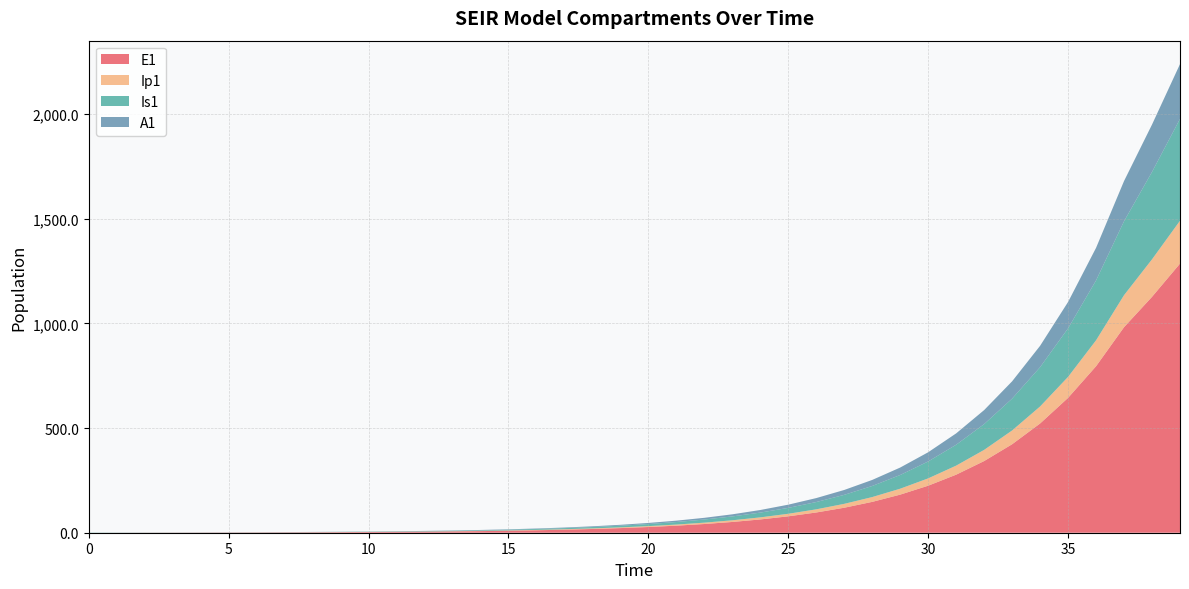

Reading left to right, what are all the values shown in this chart?

E1: 0.0	0.3	0.5	0.7	0.9	1.1	1.4	1.8	2.2	2.7	3.3	4.1	5.1	6.2	7.7	9.5	11.8	14.5	17.9	22.1	27.3	33.7	41.6	51.4	63.4	78.3	96.7	119.4	147.4	182.0	224.6	277.3	342.4	422.7	521.8	644.2	795.3	981.8	1126.8	1285.5
Ip1: 0.0	0.0	0.1	0.1	0.1	0.2	0.2	0.3	0.3	0.4	0.5	0.6	0.8	1.0	1.2	1.5	1.8	2.3	2.8	3.4	4.3	5.2	6.5	8.0	9.9	12.2	15.1	18.6	22.9	28.3	35.0	43.2	53.3	65.8	81.3	100.3	123.8	152.9	179.1	204.7
Is1: 1.0	0.8	0.7	0.6	0.6	0.6	0.7	0.8	0.9	1.0	1.3	1.5	1.9	2.3	2.8	3.4	4.2	5.2	6.5	8.0	9.8	12.1	15.0	18.5	22.8	28.2	34.8	42.9	53.0	65.4	80.8	99.7	123.1	152.0	187.7	231.7	286.1	353.1	417.4	486.3
A1: 0.0	0.0	0.0	0.1	0.1	0.2	0.2	0.3	0.4	0.5	0.6	0.8	1.0	1.2	1.5	1.9	2.3	2.8	3.5	4.3	5.3	6.6	8.1	10.1	12.4	15.3	18.9	23.4	28.8	35.6	43.9	54.3	67.0	82.7	102.1	126.0	155.6	192.1	226.3	261.9